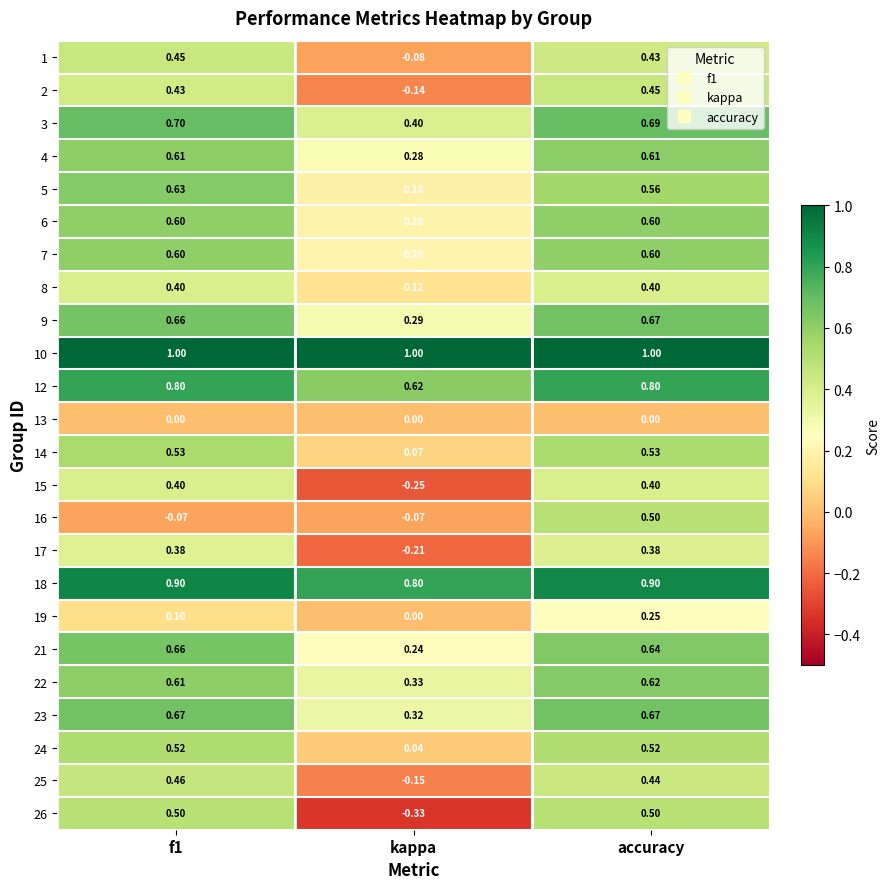

Which category has the lowest value across all series?

kappa